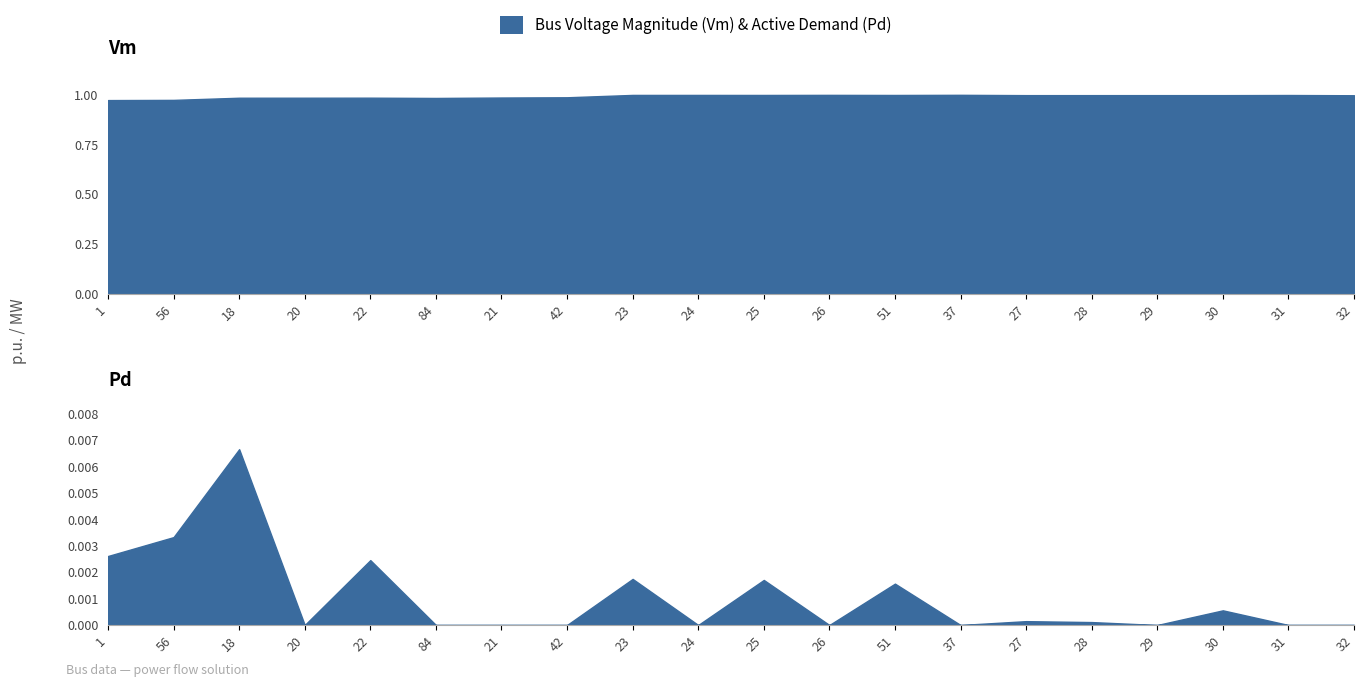

True or false: Vm and Pd intersect in this chart.

False